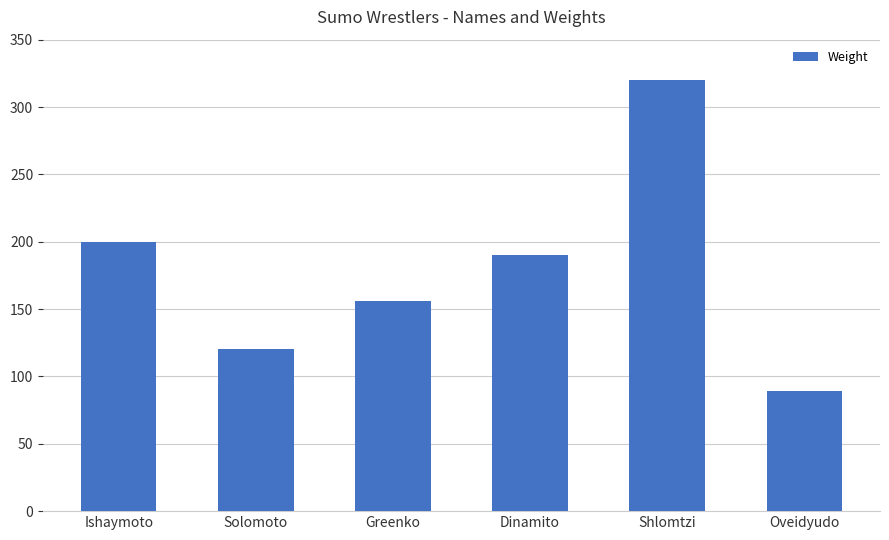

Is it true that the value at Solomoto is 120?

True